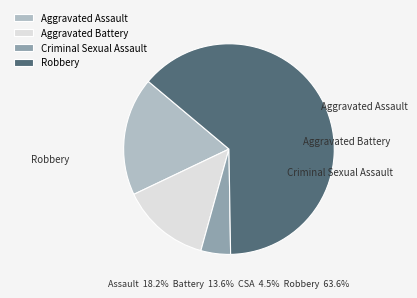

How many segments does this pie chart have?

4